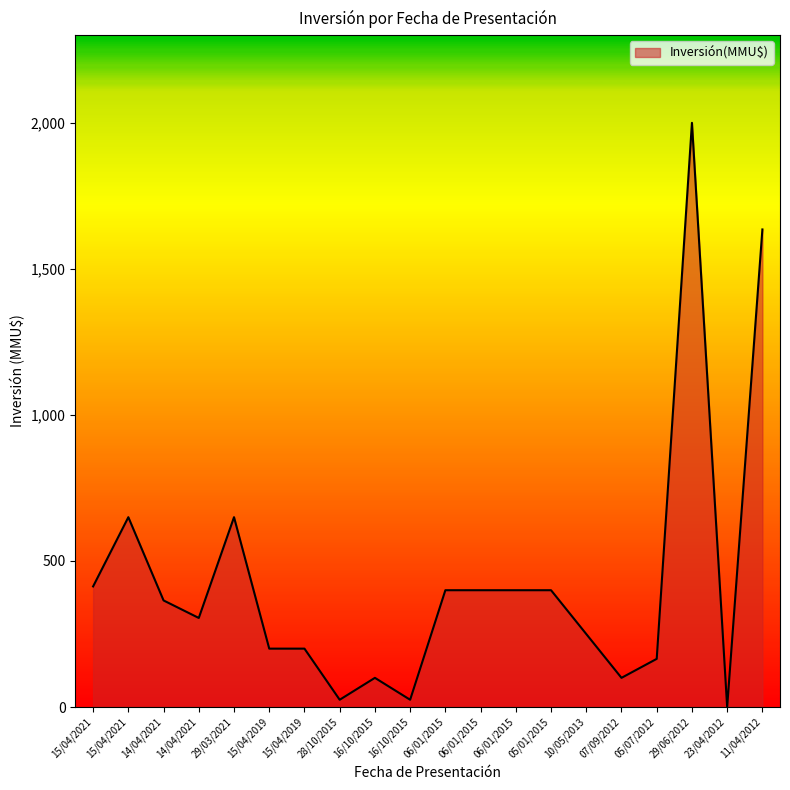

List the labels in order of value, smallest first.

23/04/2012, 28/10/2015, 16/10/2015, 16/10/2015, 07/09/2012, 05/07/2012, 15/04/2019, 15/04/2019, 10/05/2013, 14/04/2021, 14/04/2021, 06/01/2015, 06/01/2015, 06/01/2015, 05/01/2015, 15/04/2021, 15/04/2021, 29/03/2021, 11/04/2012, 29/06/2012